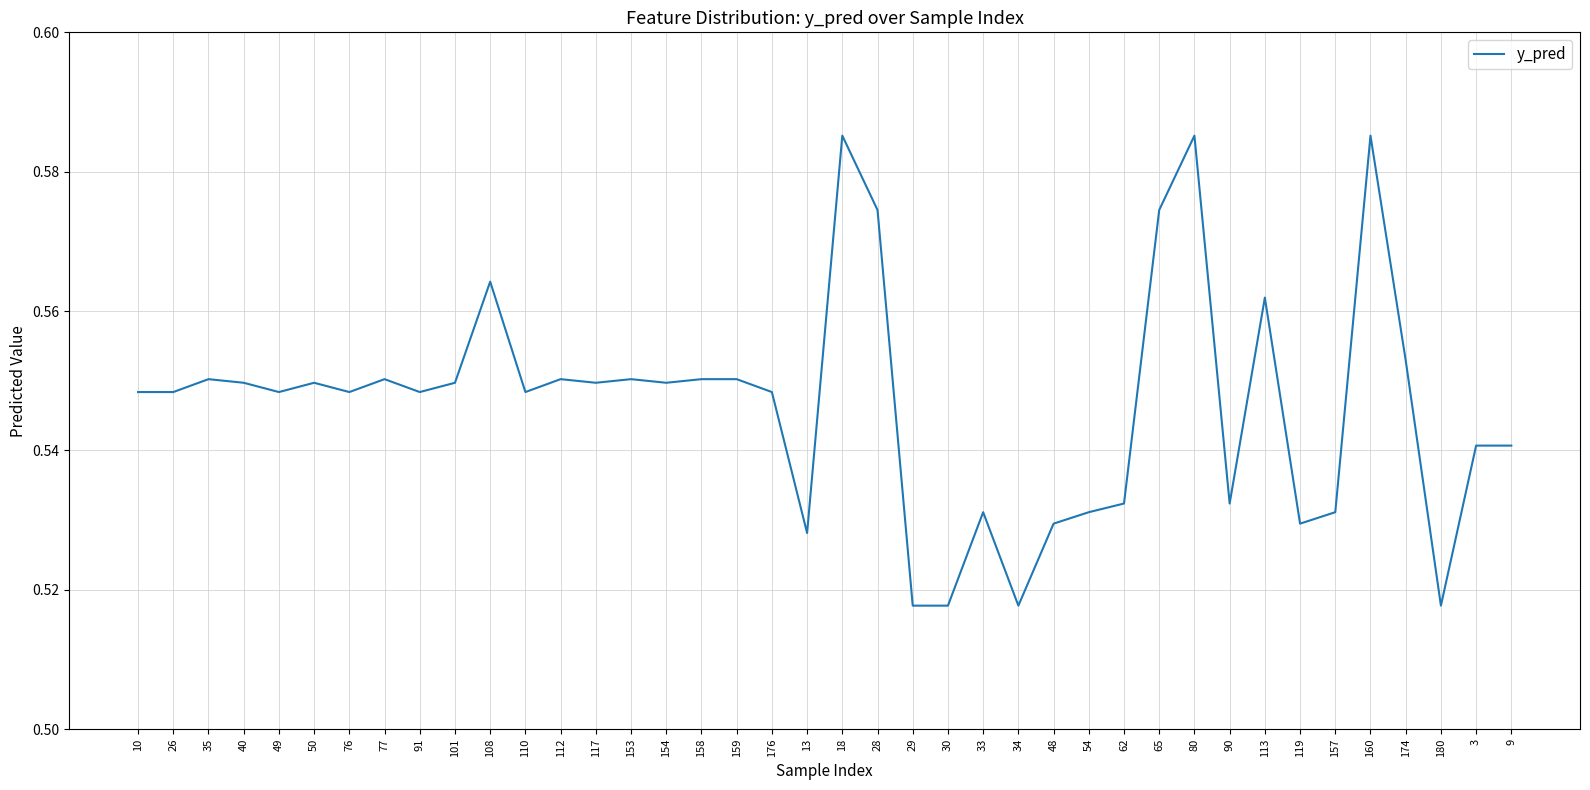

What position from the right is 62?

12